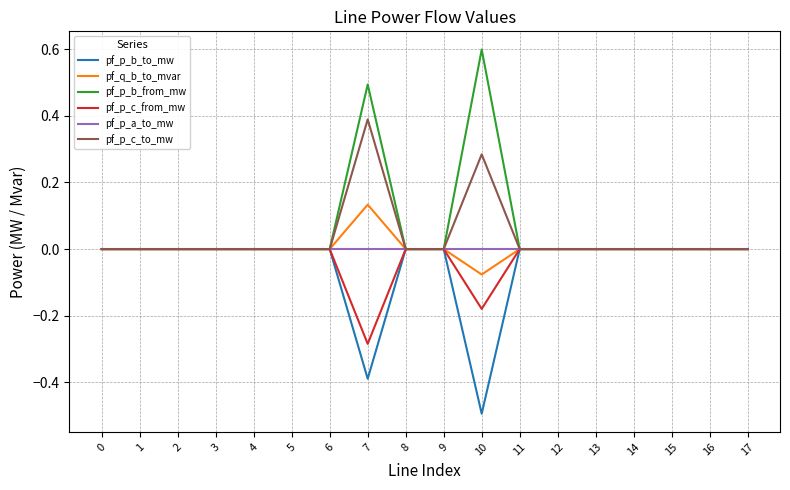

Rank the series at 7 from lowest to highest value.

pf_p_b_to_mw, pf_p_c_from_mw, pf_p_a_to_mw, pf_q_b_to_mvar, pf_p_c_to_mw, pf_p_b_from_mw